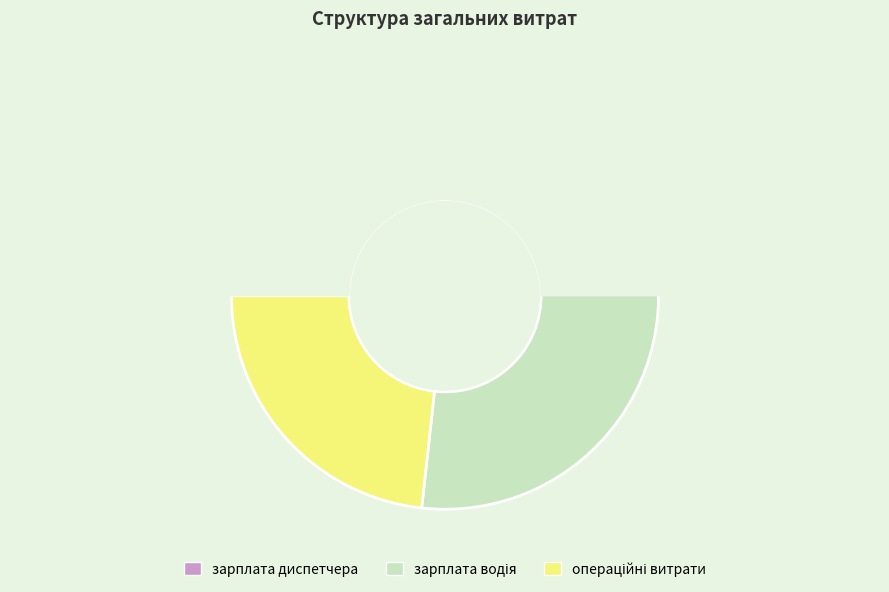

How many segments does this pie chart have?

3